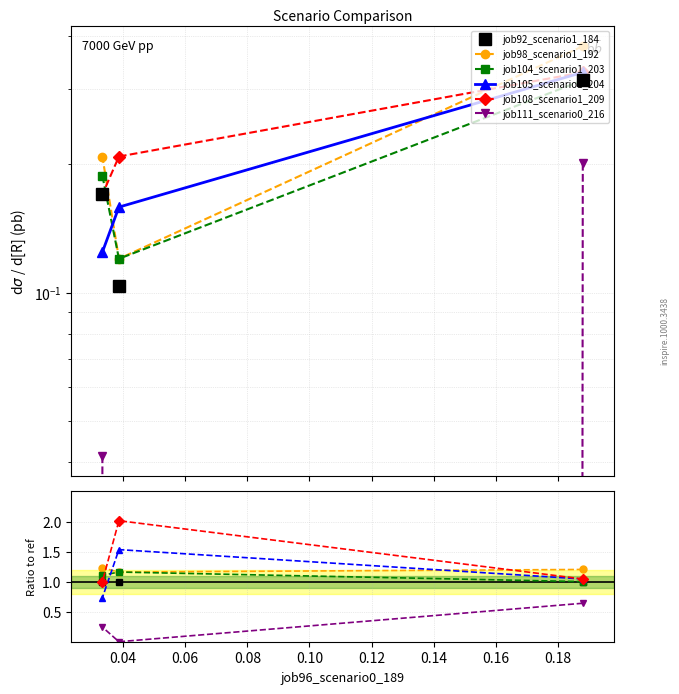

Which series has the largest total across all categories?

job108_scenario1_209